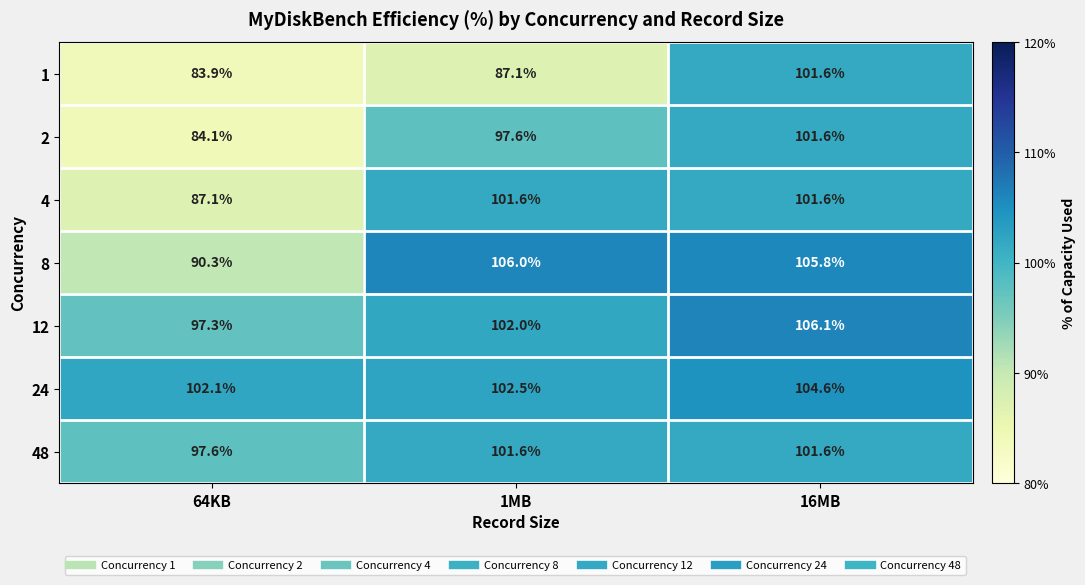

Which series has the largest range (max minus min)?

1